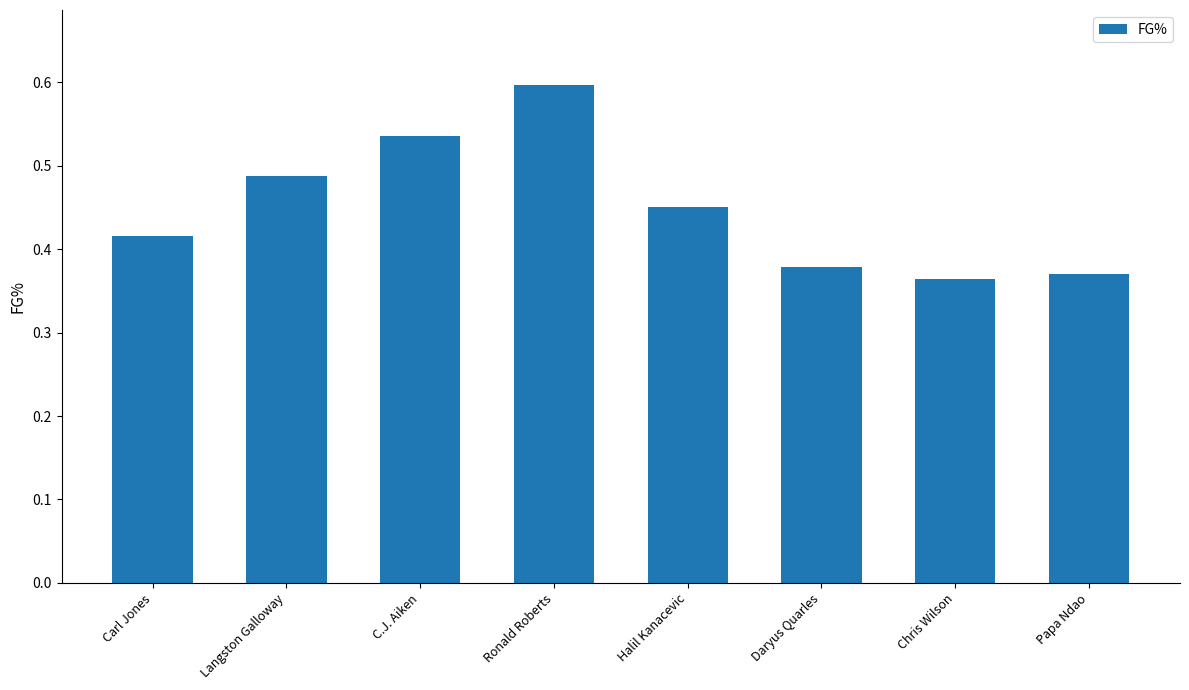

Does the chart contain any negative values?

No